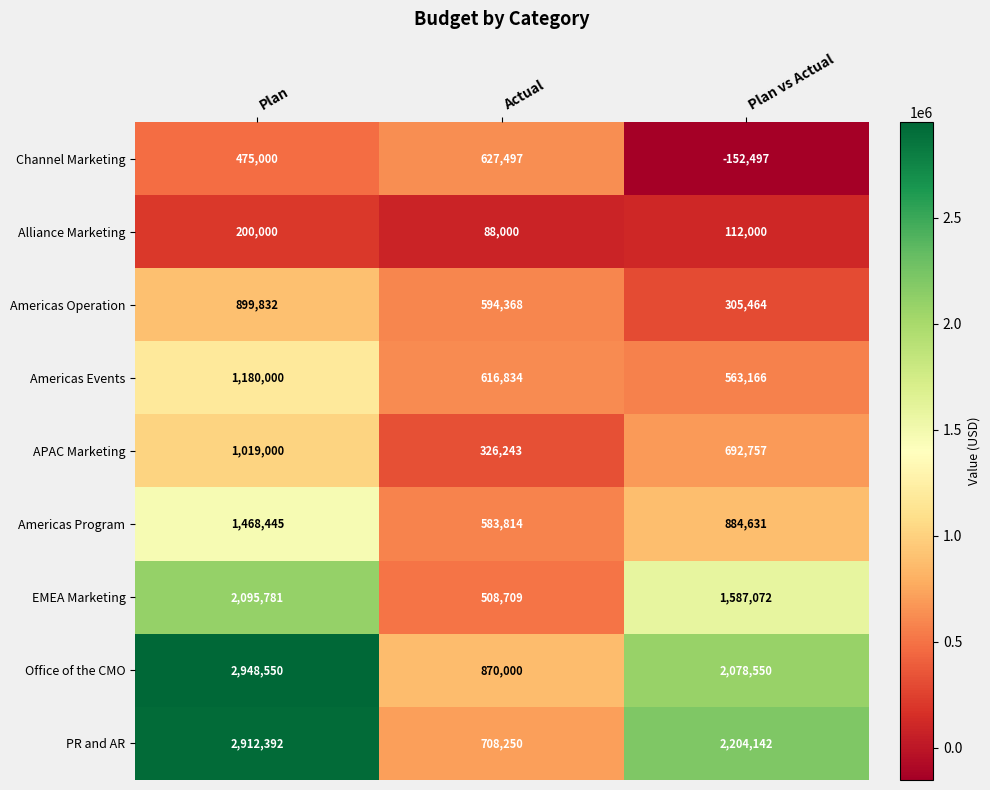

Which series has the widest spread of values?

PR and AR